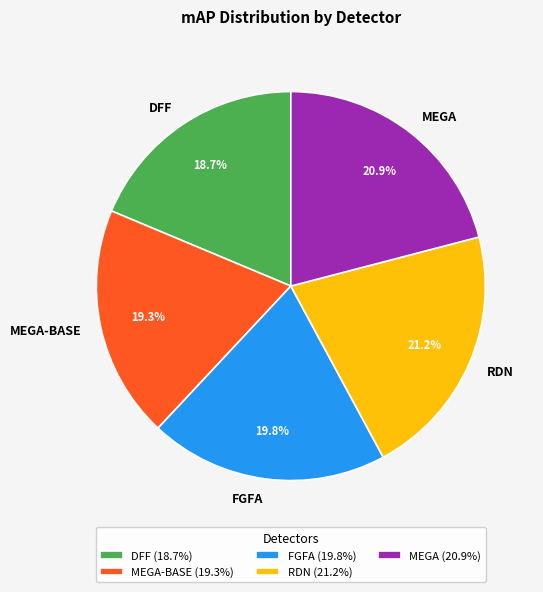

What is the smallest slice in the pie chart?

DFF